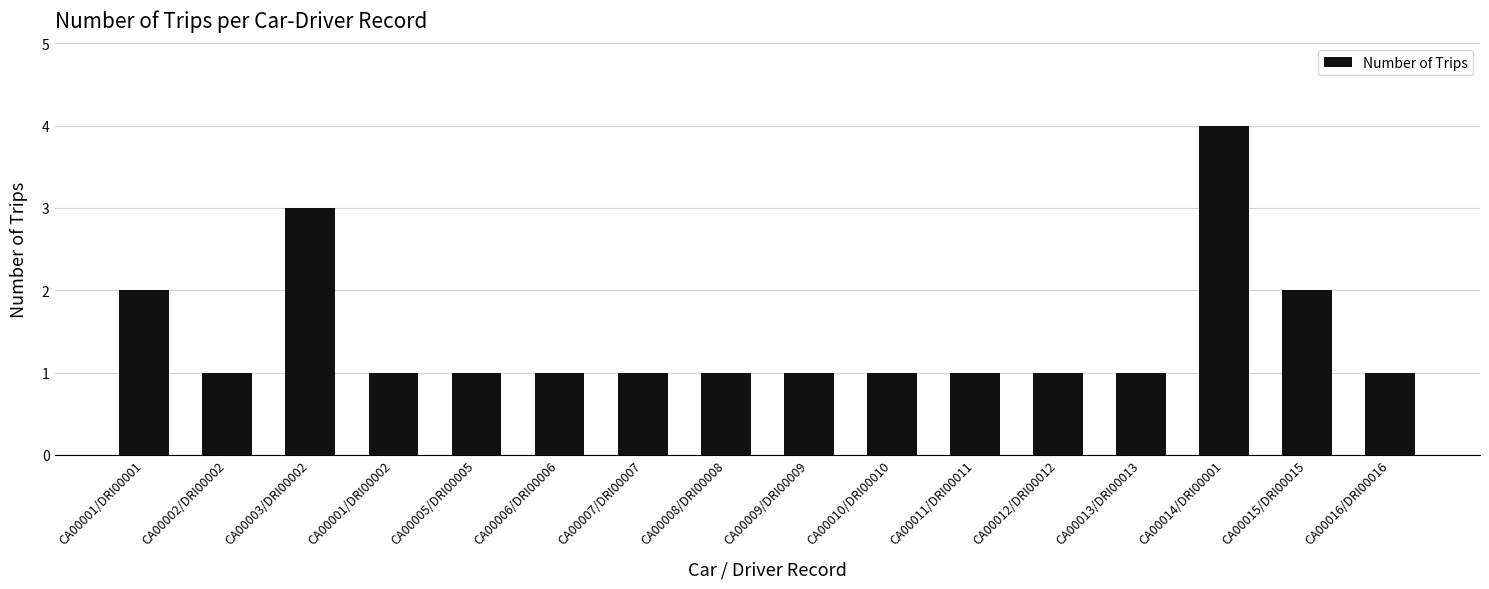

Between CA00015/DRI00015 and CA00014/DRI00001, which is larger?

CA00014/DRI00001